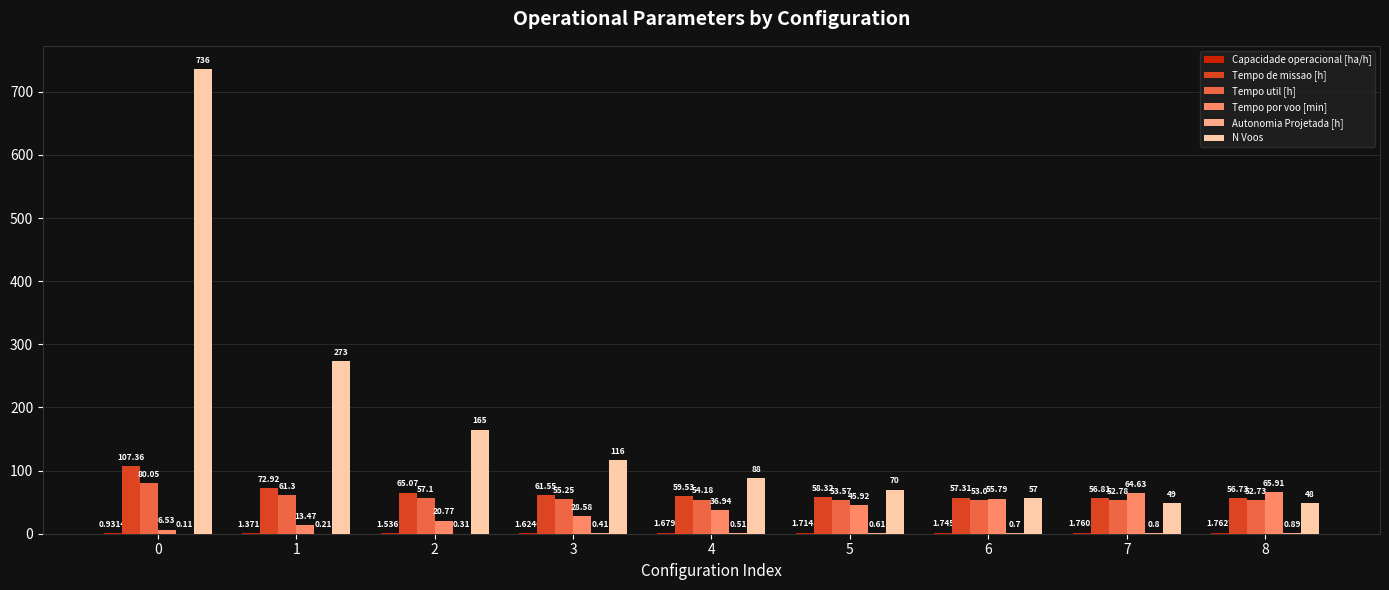

Read the N Voos value at 5.

70.0